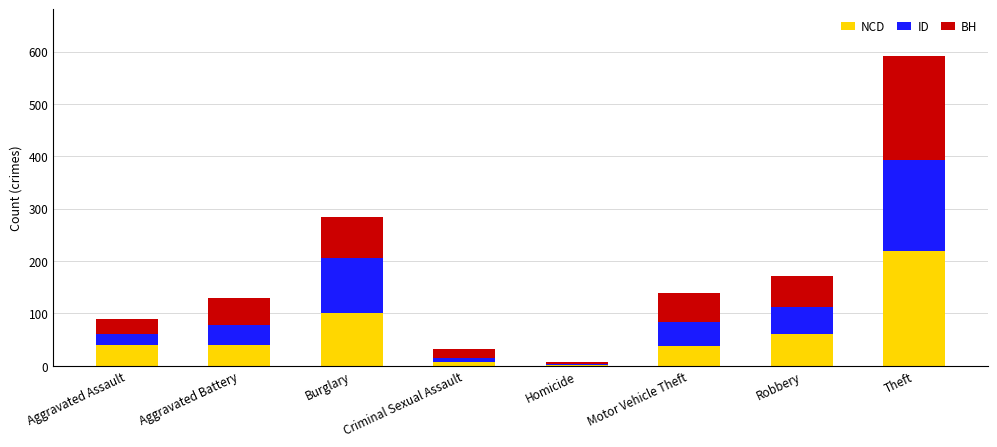

True or false: NCD has a value of 60 at Robbery.

True